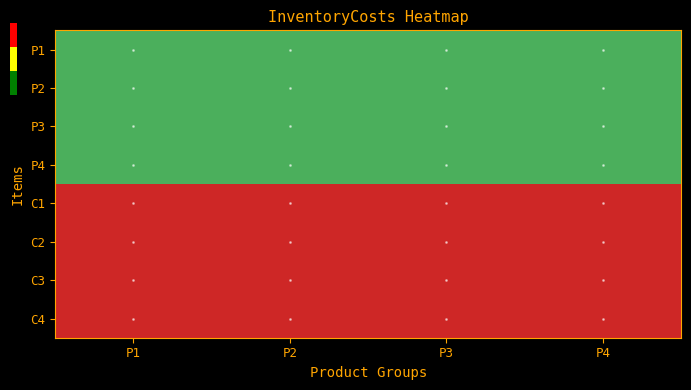

What is the total value across all series at P2?

4.4